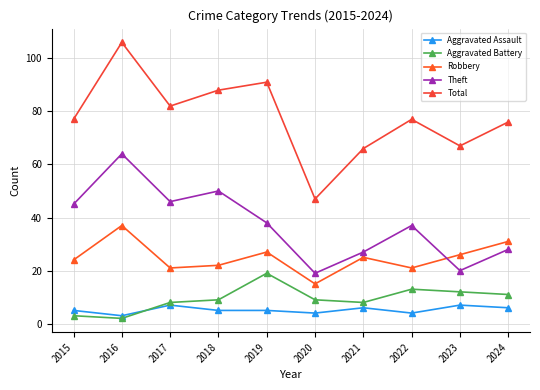

Reading left to right, what are all the values shown in this chart?

Aggravated Assault: 5	3	7	5	5	4	6	4	7	6
Aggravated Battery: 3	2	8	9	19	9	8	13	12	11
Robbery: 24	37	21	22	27	15	25	21	26	31
Theft: 45	64	46	50	38	19	27	37	20	28
Total: 77	106	82	88	91	47	66	77	67	76